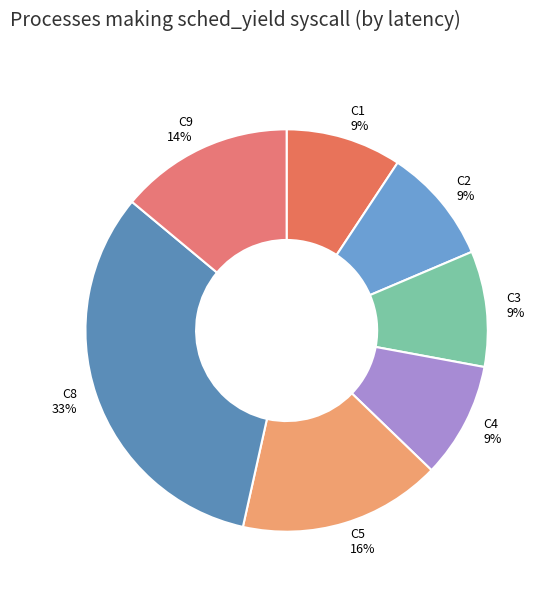

Does C9 represent more than half of the total?

No